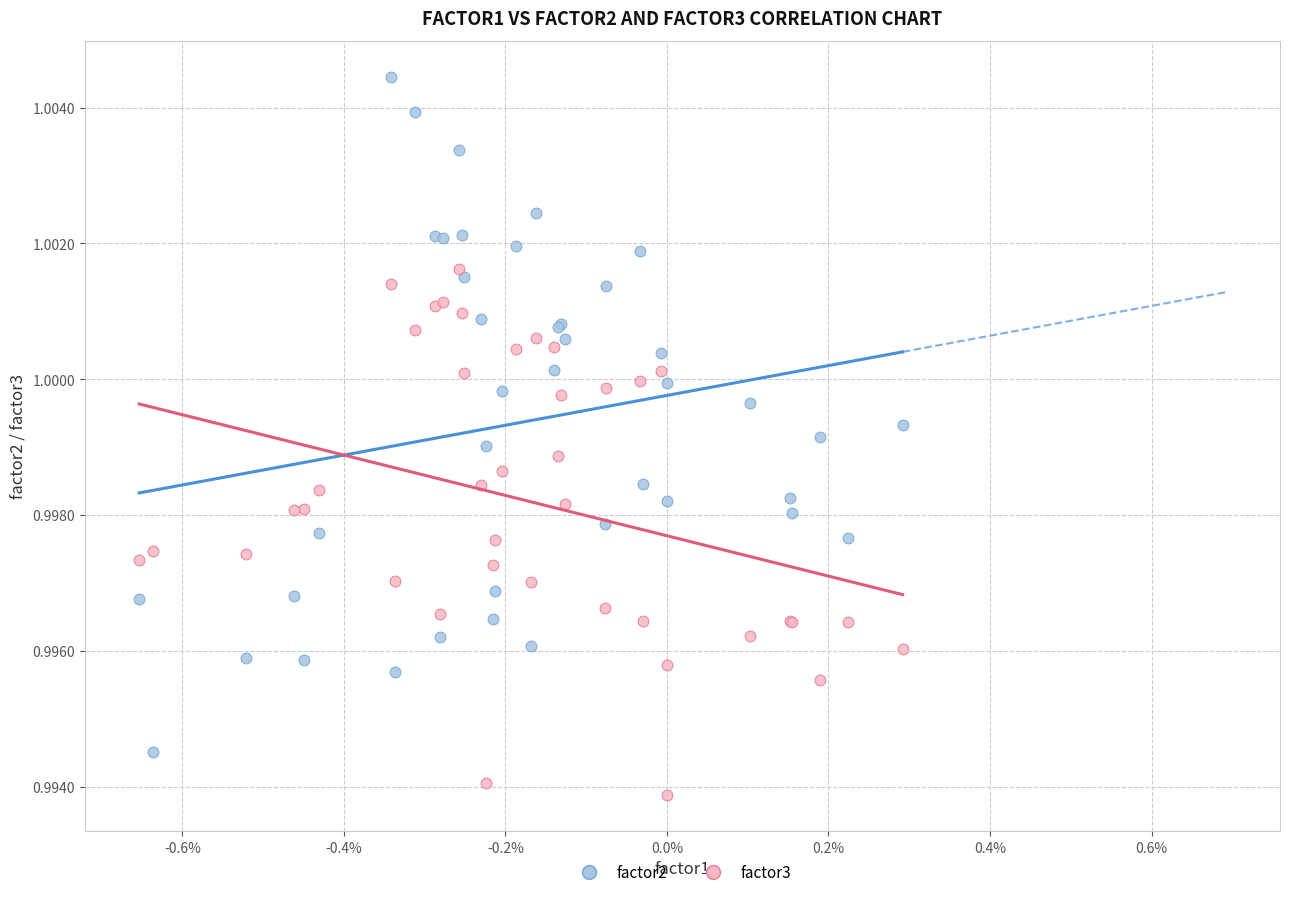

Which series reaches the maximum Y coordinate?

factor2